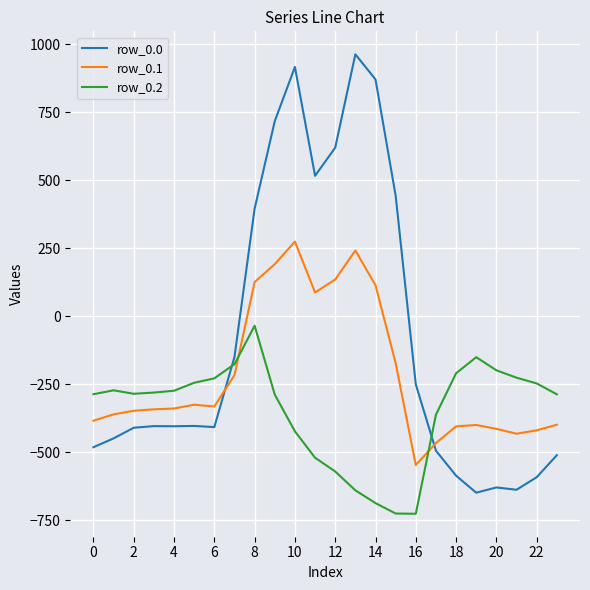

Which series has the largest range (max minus min)?

row_0.0